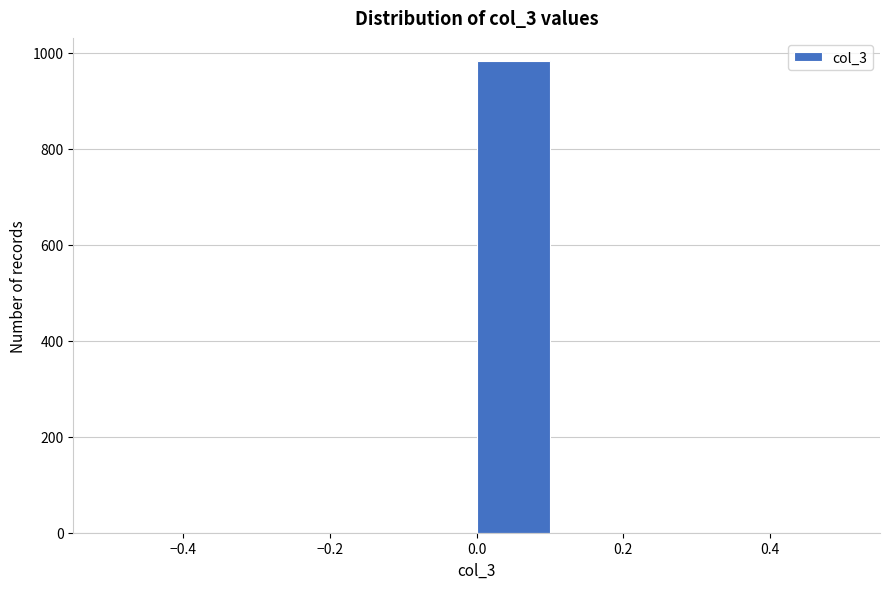

What is the height of the bar covering 0.0 to 0.1 on the x-axis? The values are not printed on the chart, so give them approximately, as read against the axis.

980